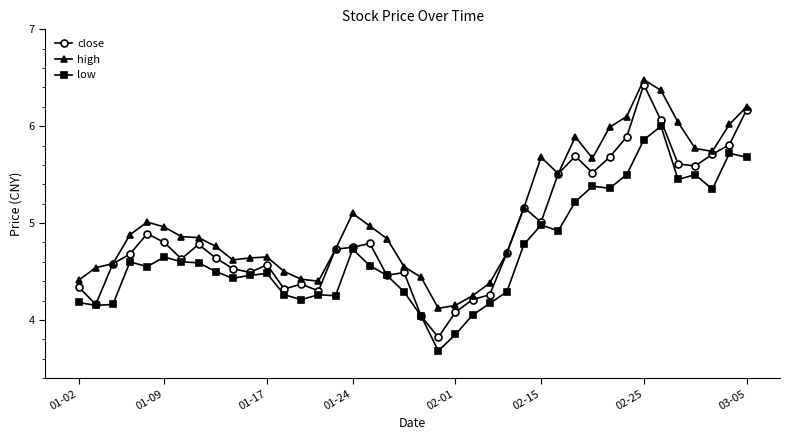

At how many categories does at least one series exceed 4?

40